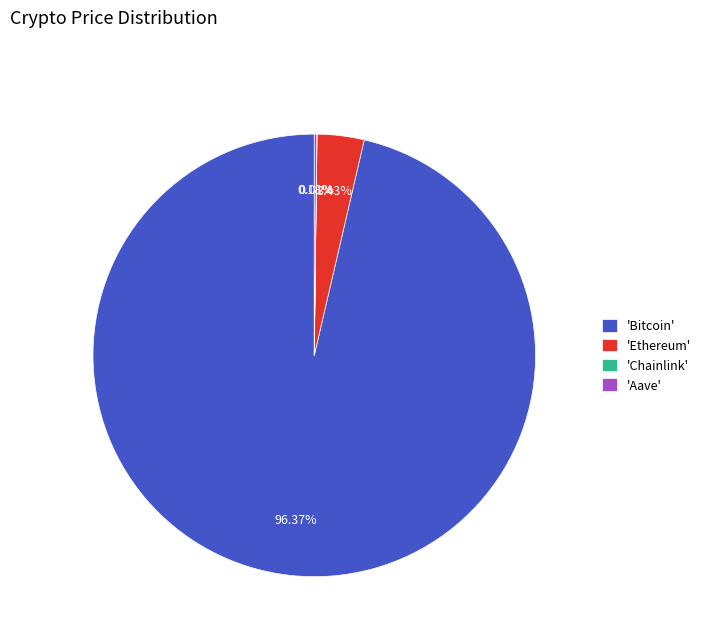

Combined, do 'Bitcoin' and 'Ethereum' account for over 50%?

Yes